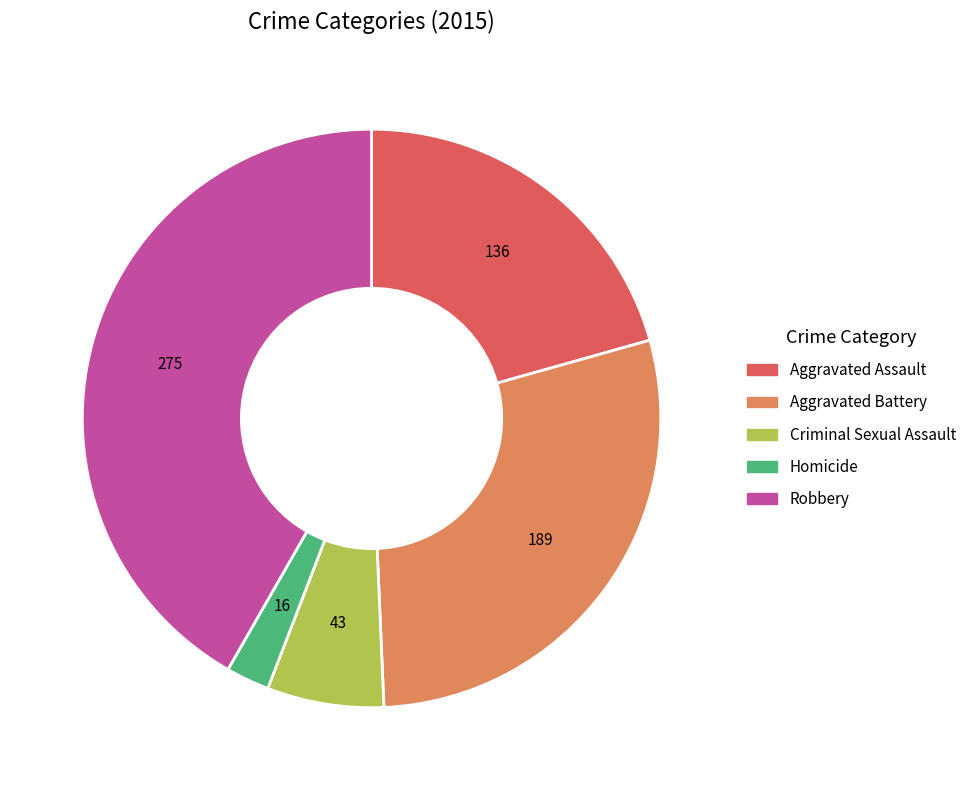

What is the ratio of the value at Homicide to the value at Criminal Sexual Assault?

0.4